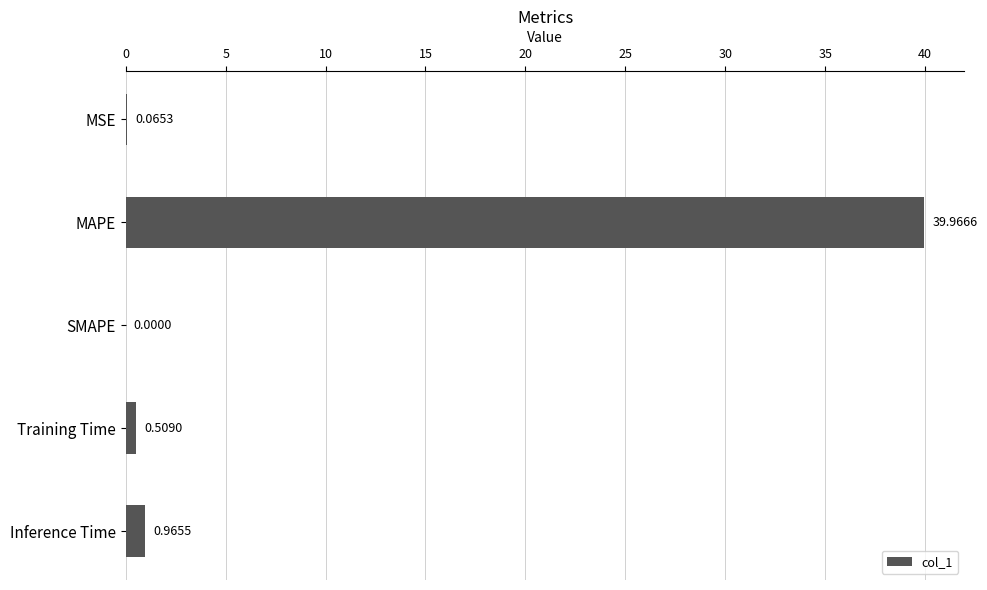

Which label corresponds to the largest value in the chart?

MAPE